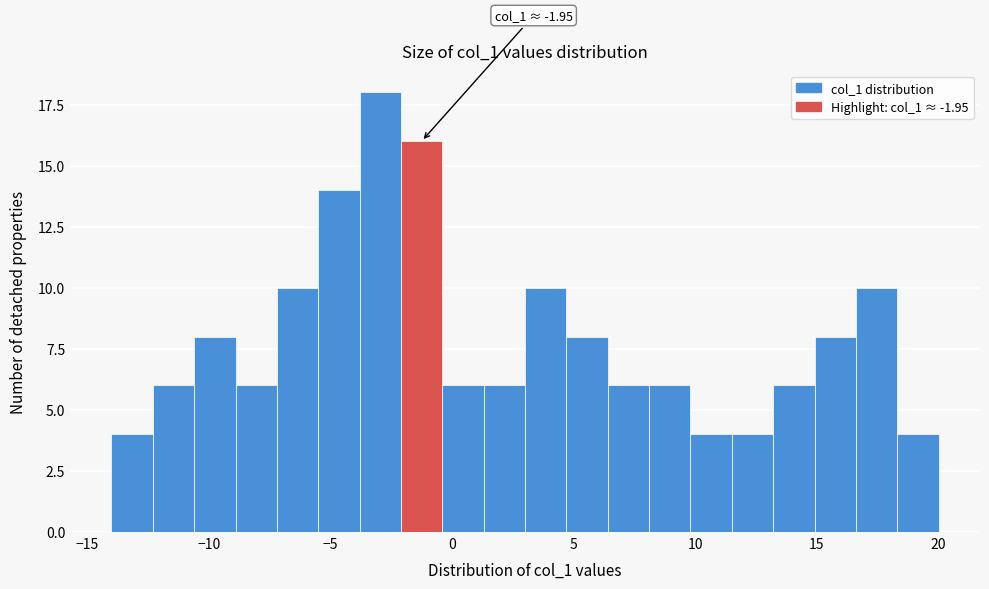

Read against the x-axis, roughly where is the centre of the tallest bar?

-3.0